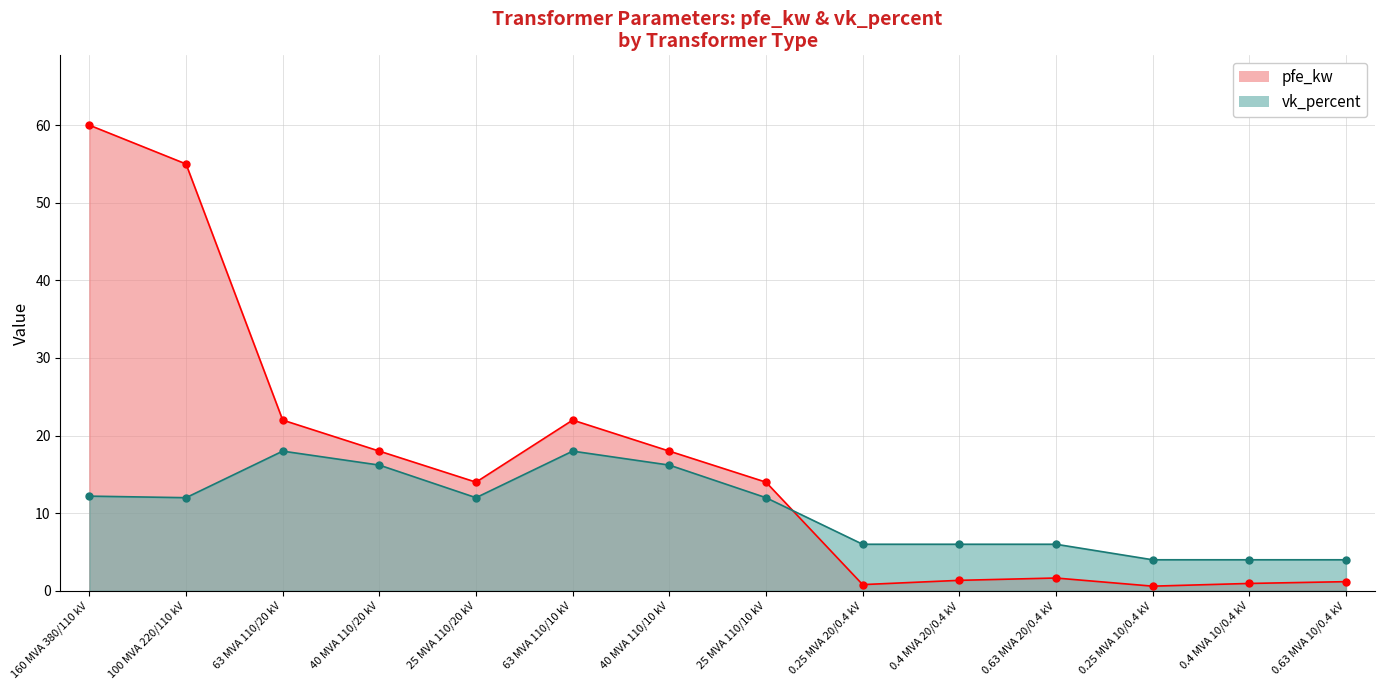

What is the sum of the vk_percent values at 25 MVA 110/10 kV and 0.63 MVA 20/0.4 kV?

18.0